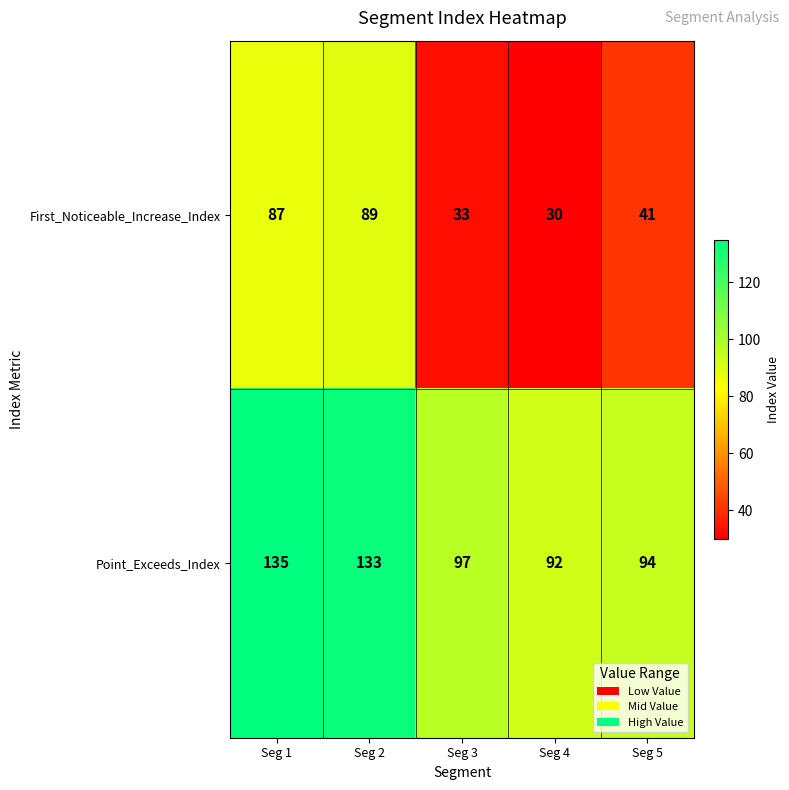

What is the sum of the Point_Exceeds_Index values at Seg 3 and Seg 1?

232